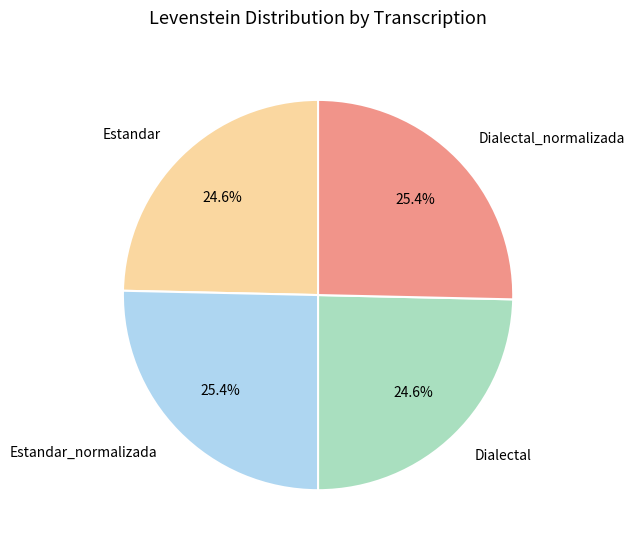

Does Dialectal represent more than half of the total?

No